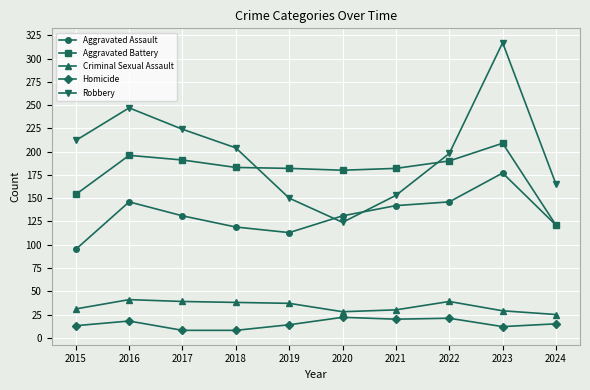

What is the approximate value of Aggravated Assault at 2022?

146